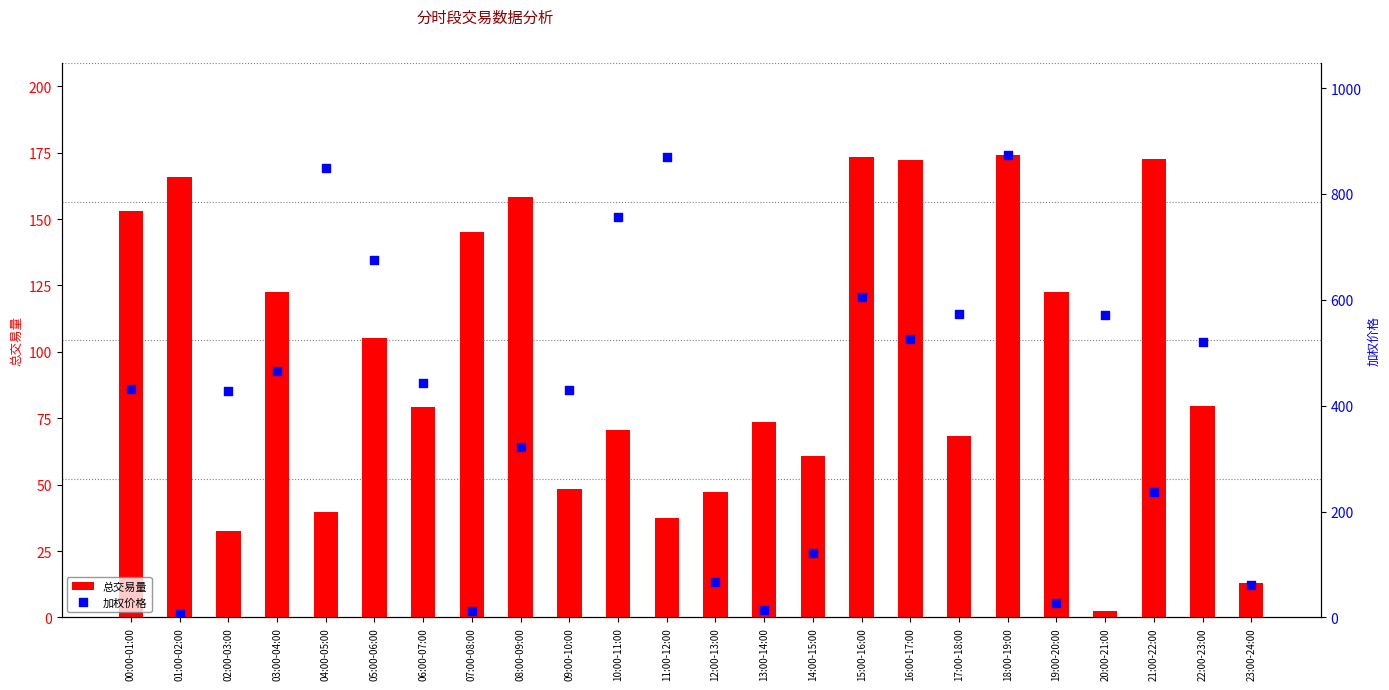

What is the total value across all series at 00:00-01:00?

585.0